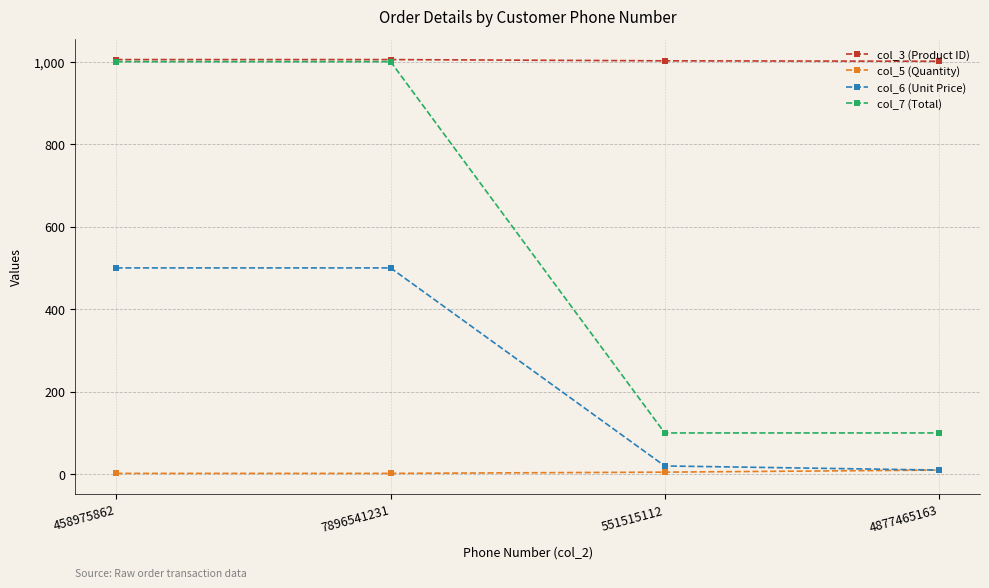

True or false: col_5 (Quantity) and col_3 (Product ID) cross at least once.

False